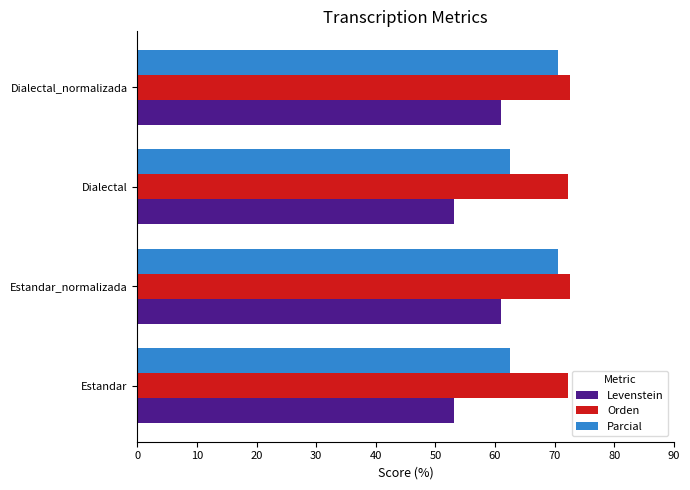

True or false: Parcial has a value of 34.6 at Dialectal.

False